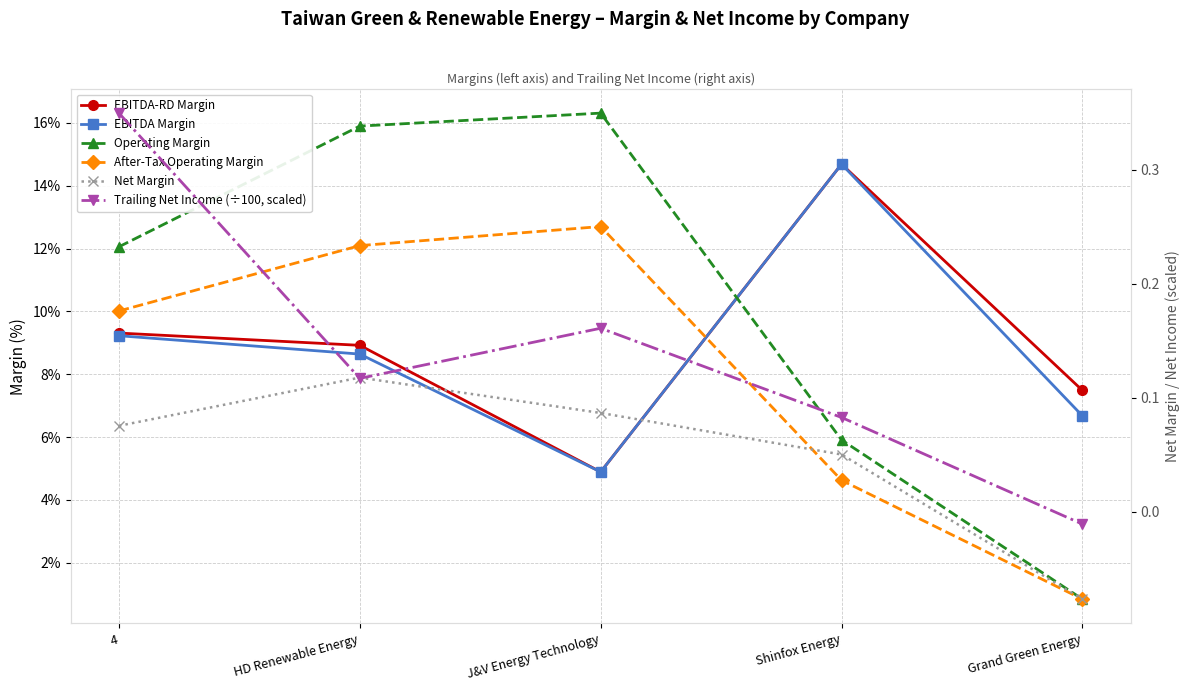

Where does the Operating Margin series first go above 12?

4